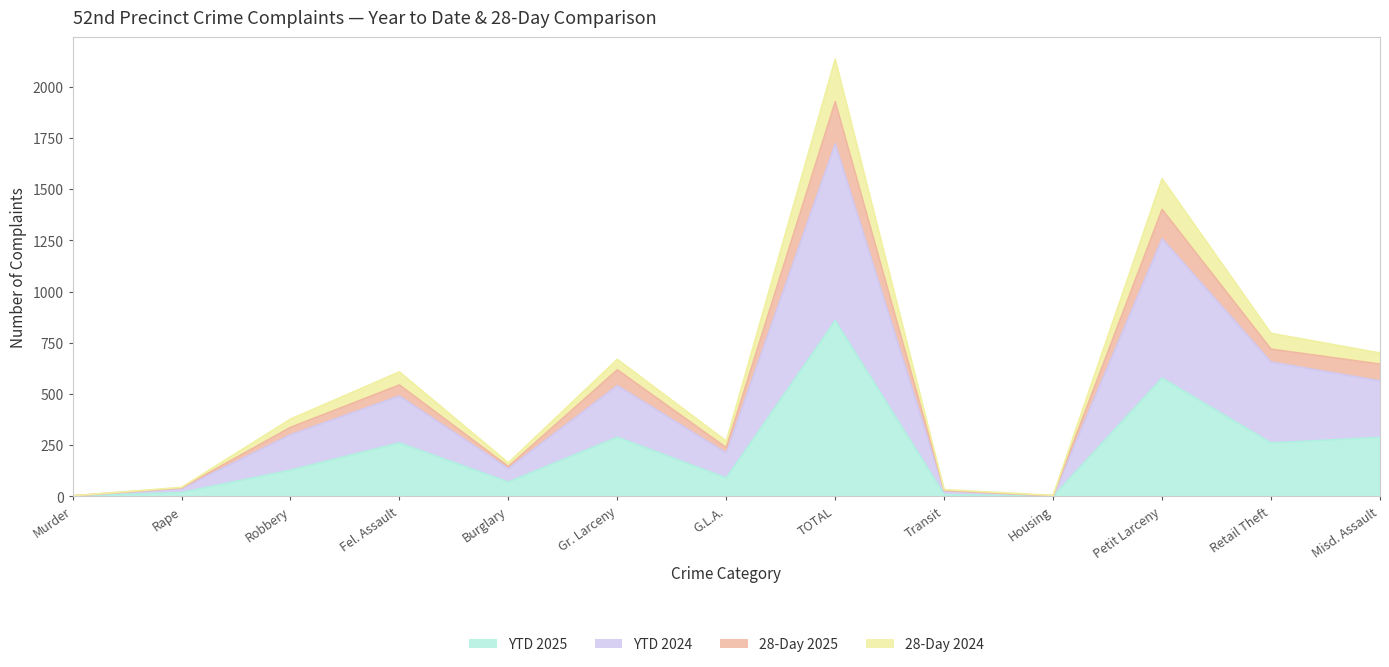

What is the sum of the YTD 2025 values at Murder and Robbery?

129